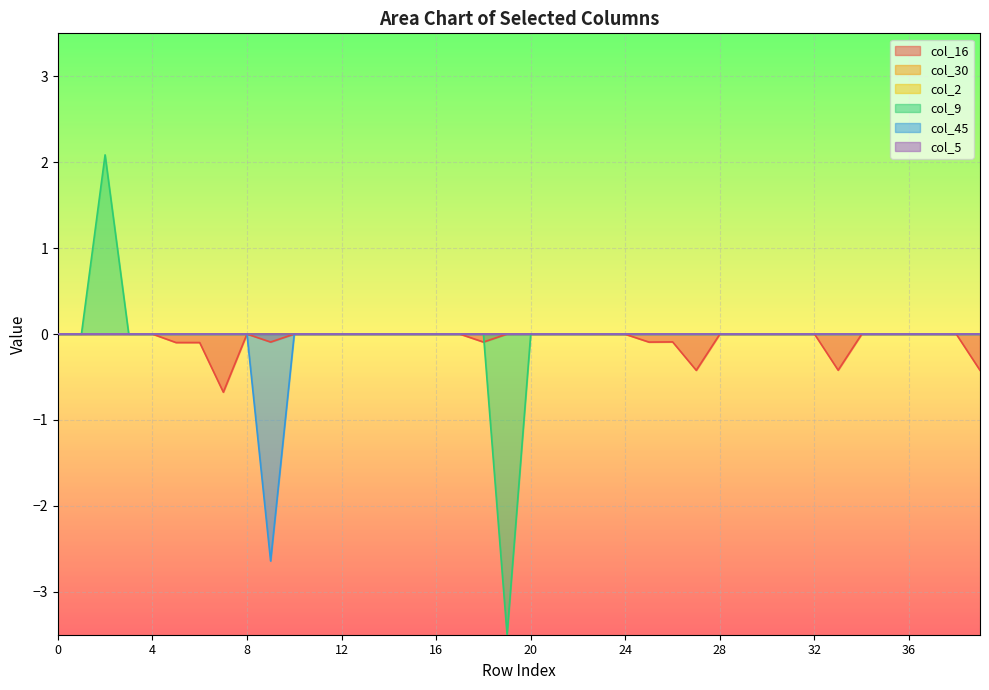

What is the smallest value displayed?

-3.5